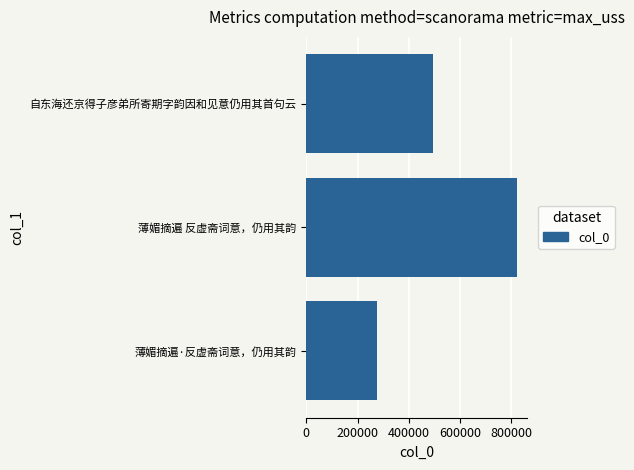

List the labels in order of value, smallest first.

薄媚摘遍·反虚斋词意，仍用其韵, 自东海还京得子彦弟所寄期字韵因和见意仍用其首句云, 薄媚摘遍 反虚斋词意，仍用其韵